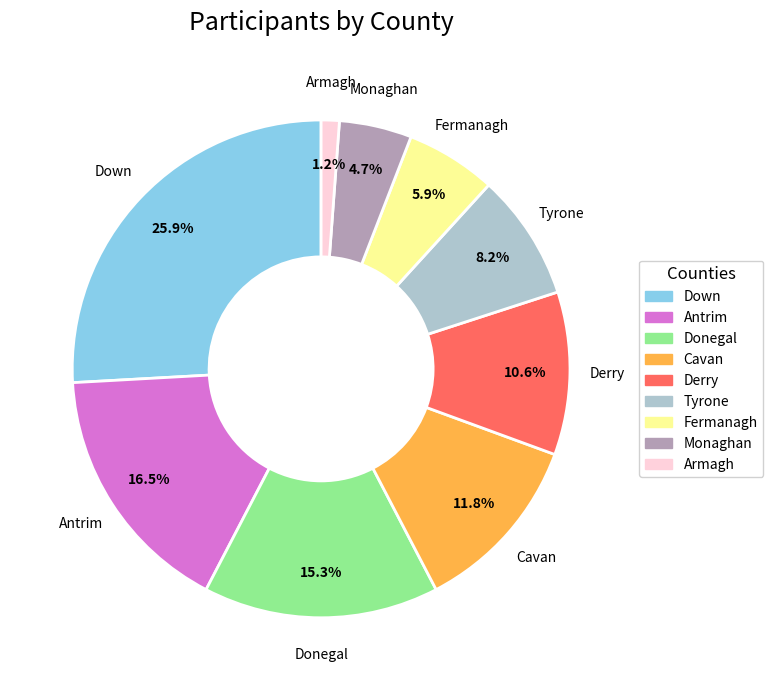

Which category has the smallest portion of the pie?

Armagh